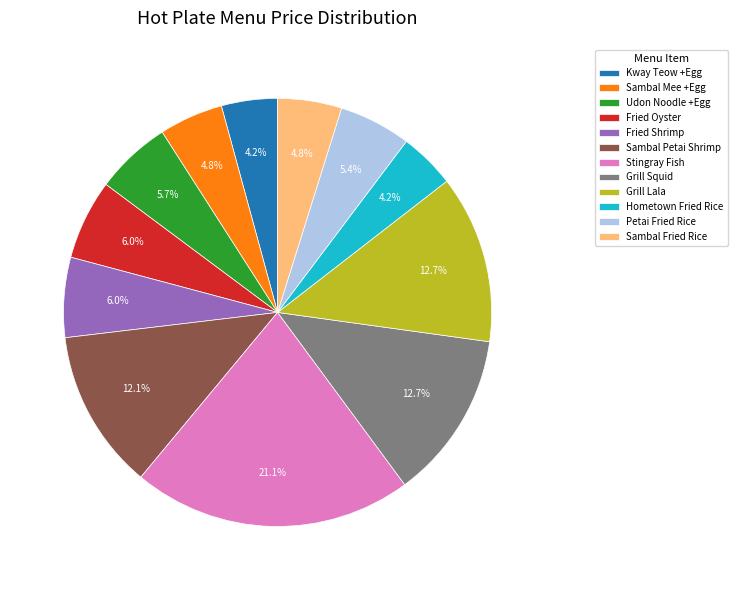

Which category has the biggest portion of the pie?

Stingray Fish